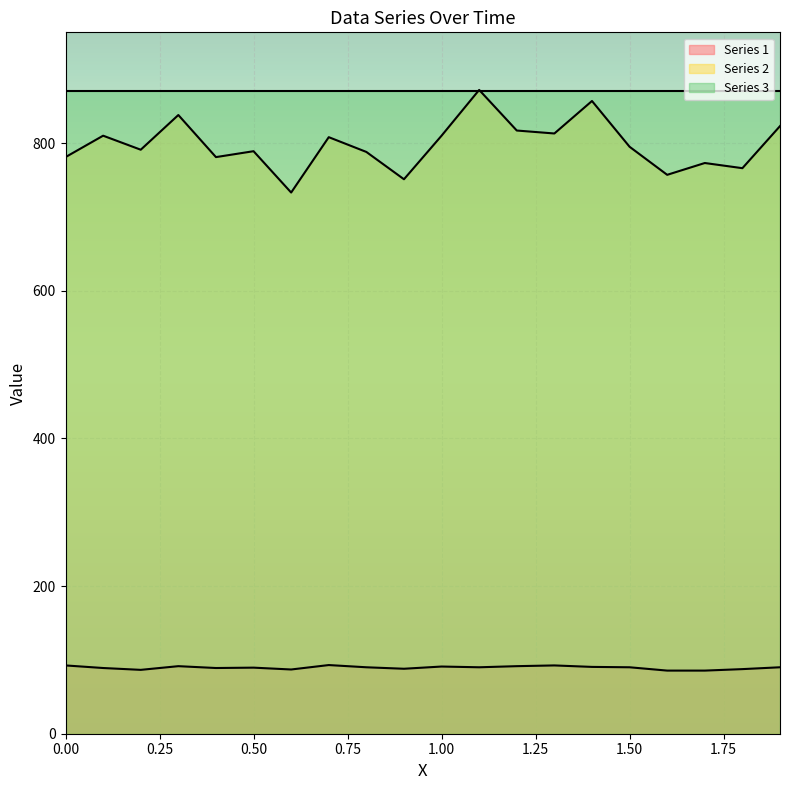

Rank the categories by Series 1 value from lowest to highest.

1.6, 1.7, 0.2, 0.6, 1.8, 0.9, 0.1, 0.4, 0.5, 0.8, 1.1, 1.5, 1.9, 1.4, 1.0, 0.3, 1.2, 0.0, 1.3, 0.7